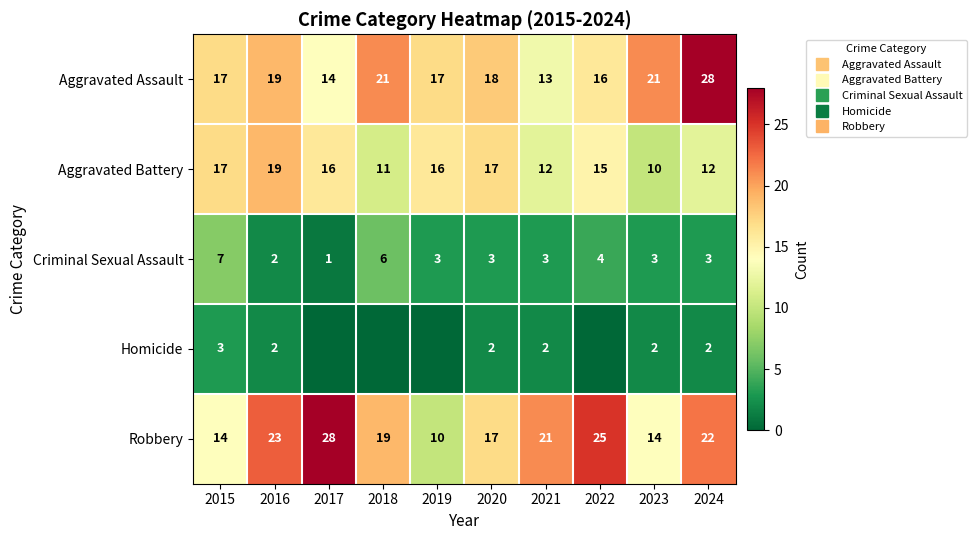

True or false: Robbery has a value of 6 at 2024.

False